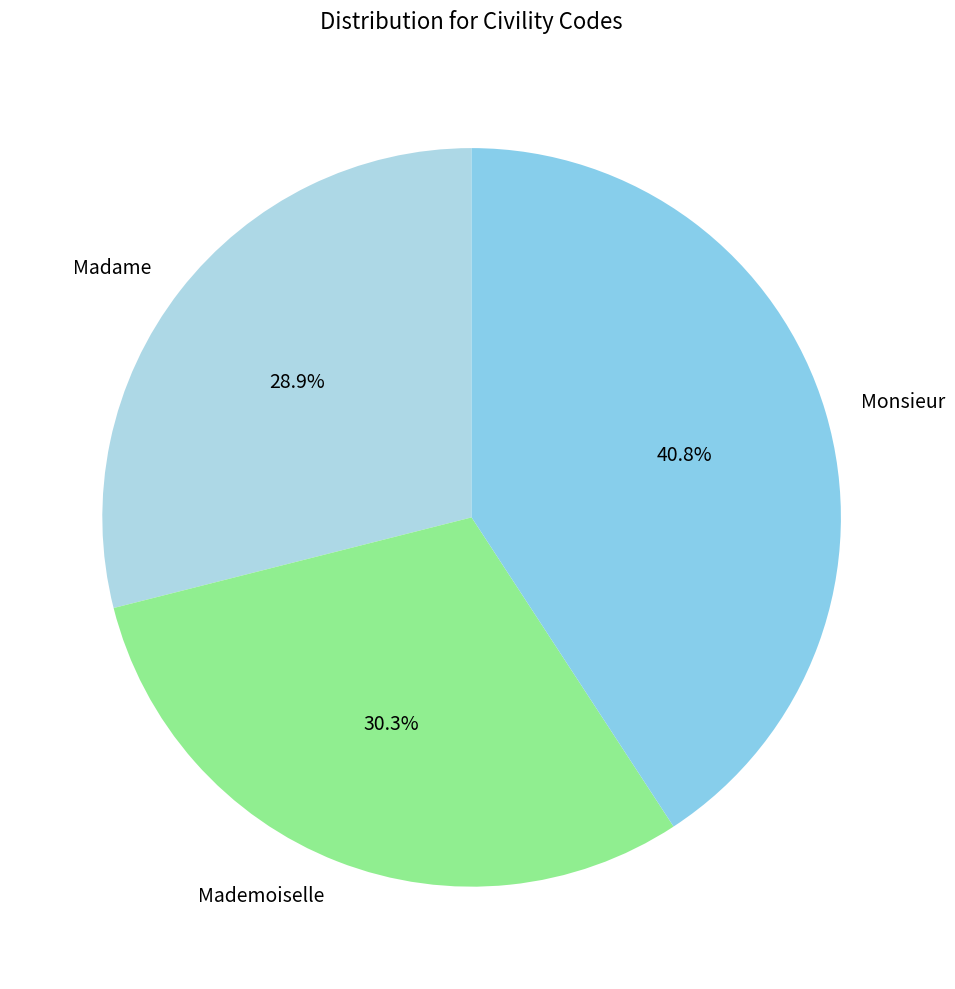

Count the number of slices in the pie.

3